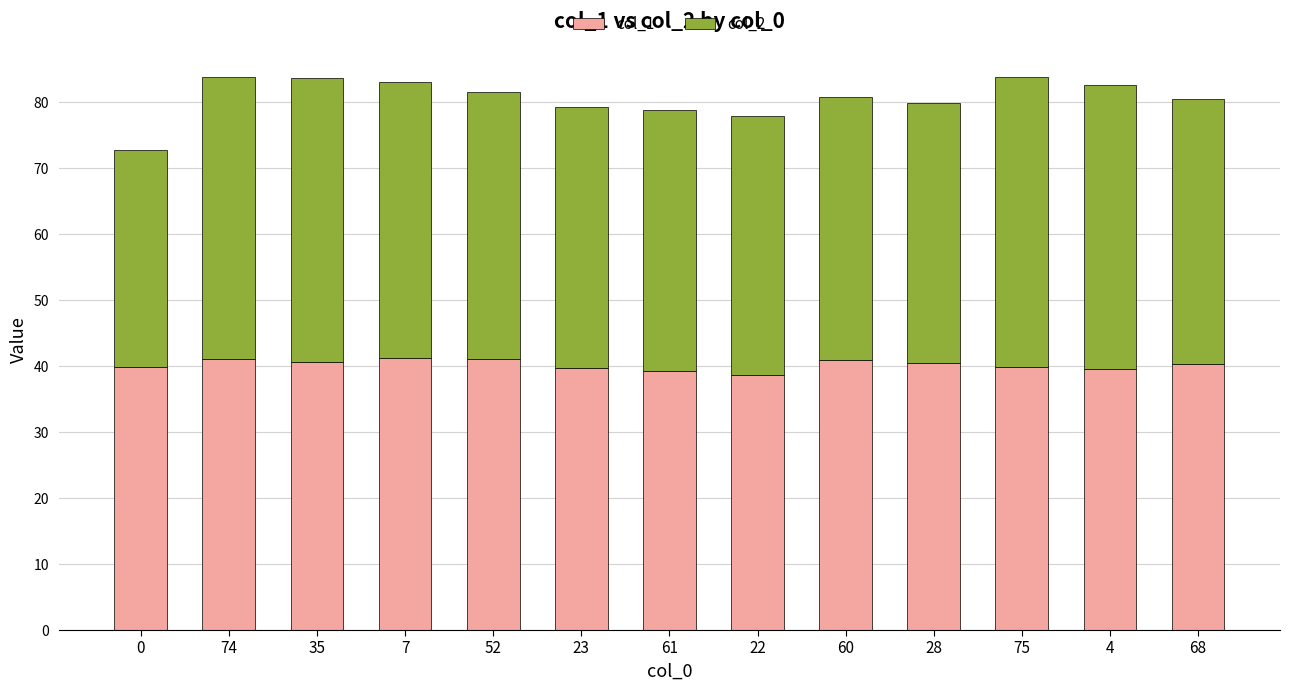

Read the col_1 value at 4.

39.6